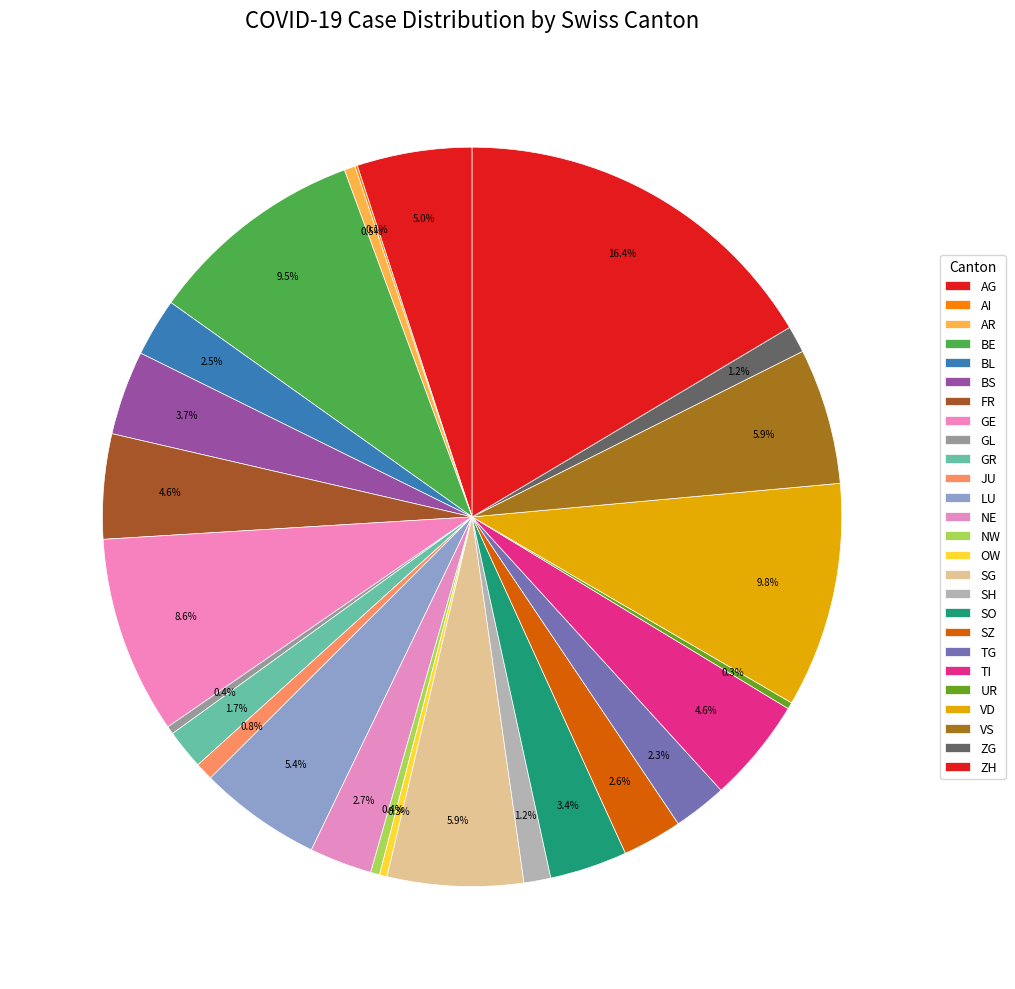

Is it true that VS is 1% of the pie?

False